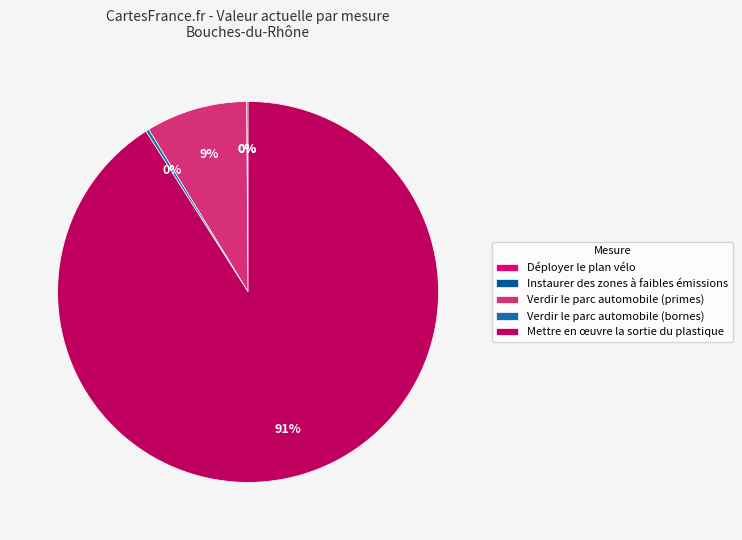

What is the smallest slice in the pie chart?

Instaurer des zones à faibles émissions